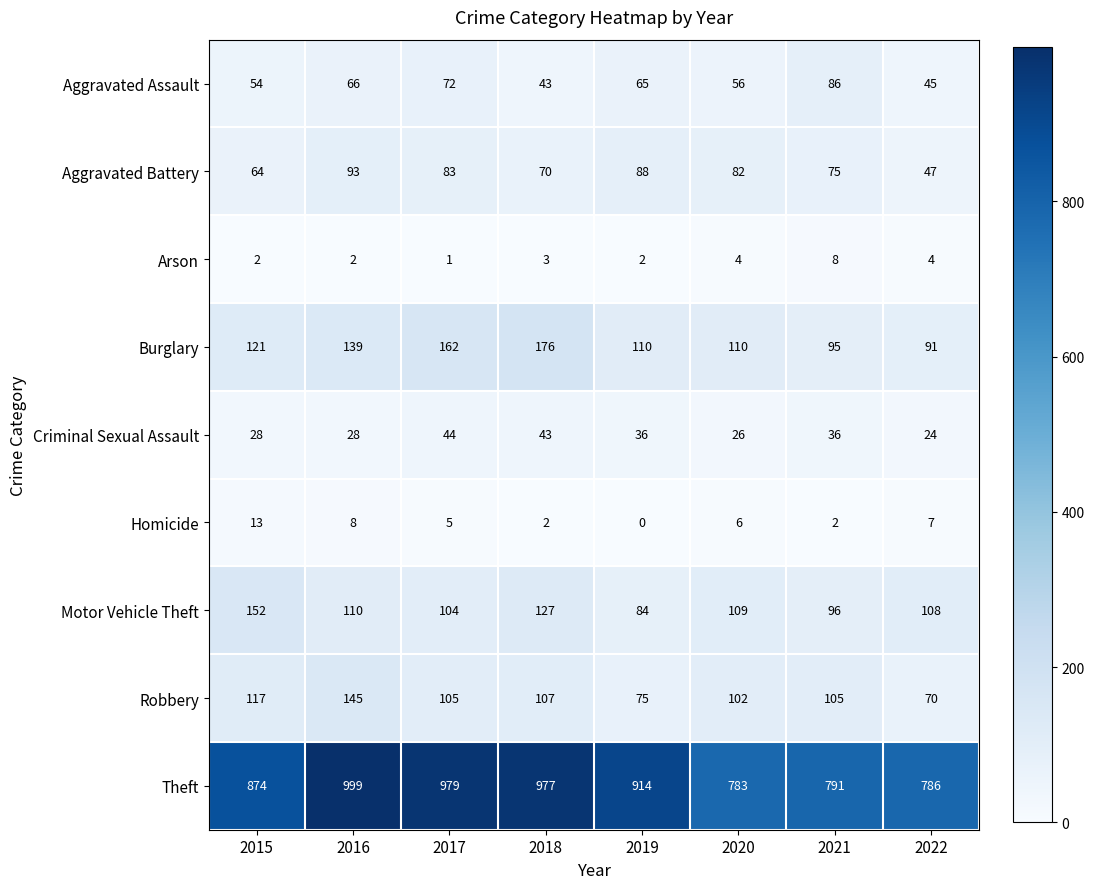

What is the minimum value for Burglary?

91